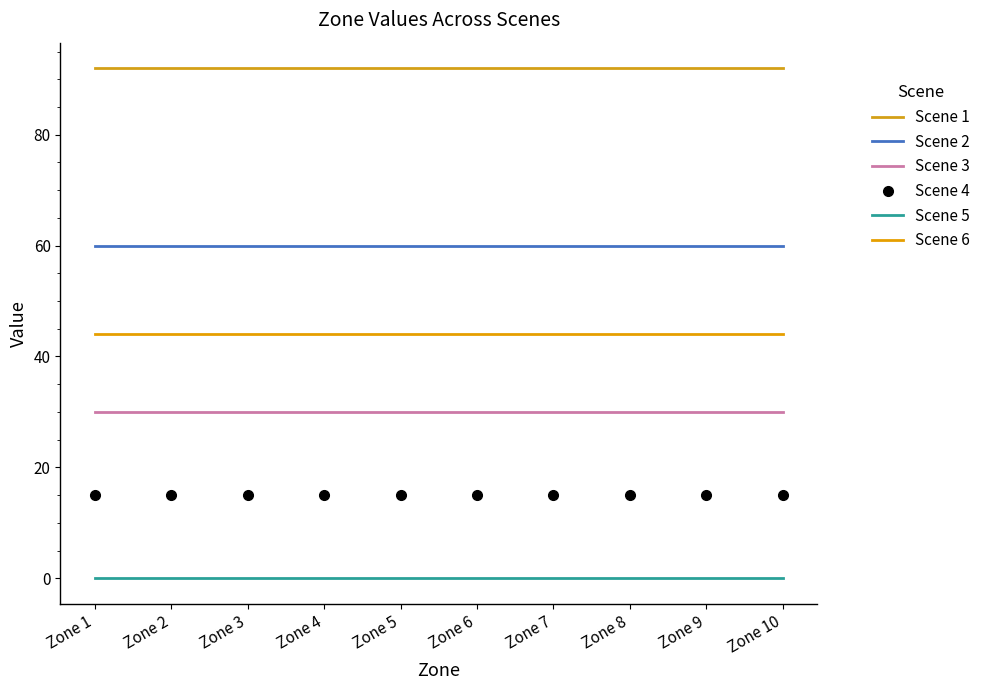

What is the highest value of the Scene 2 series?

60